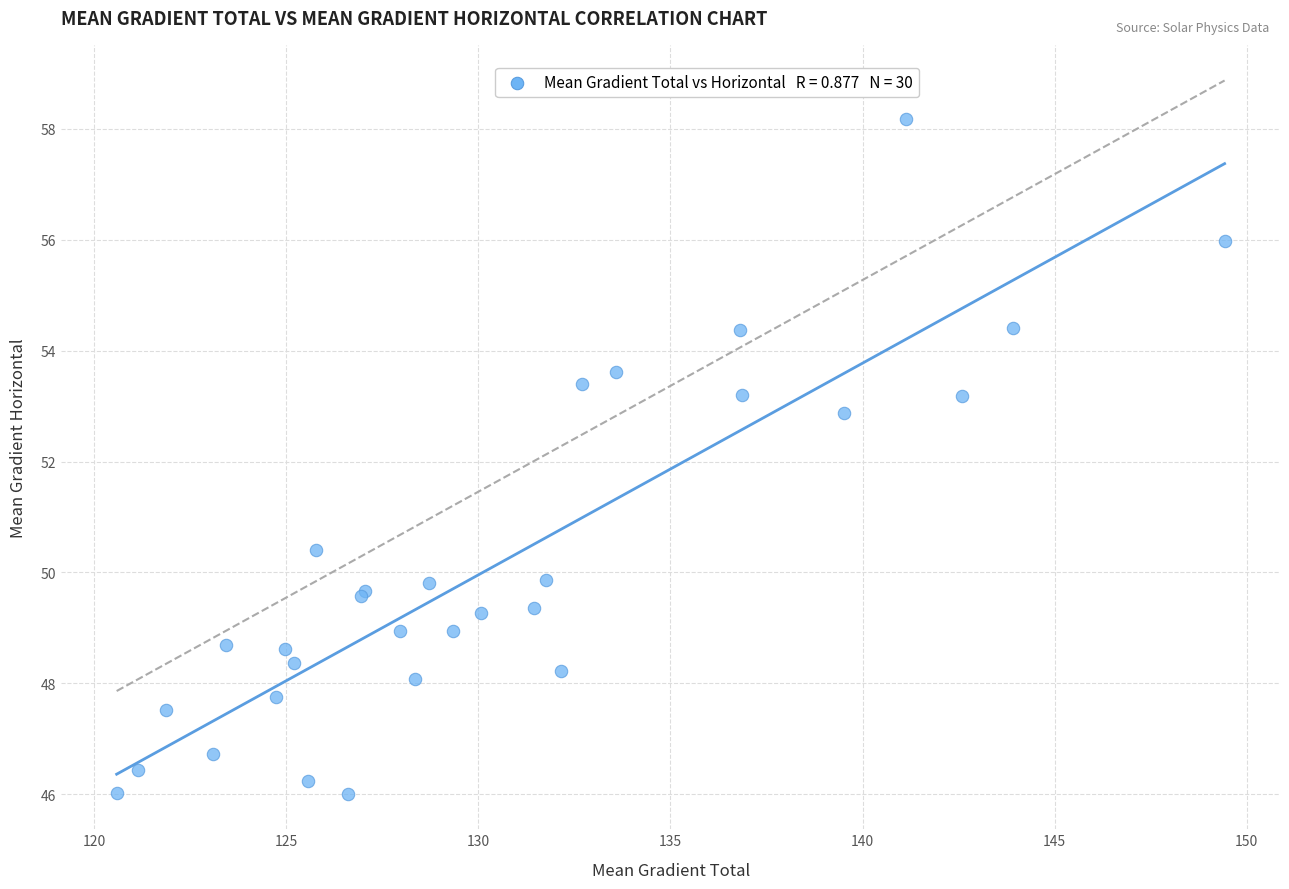

What Y value in the scatter plot is closest to 52?

52.9